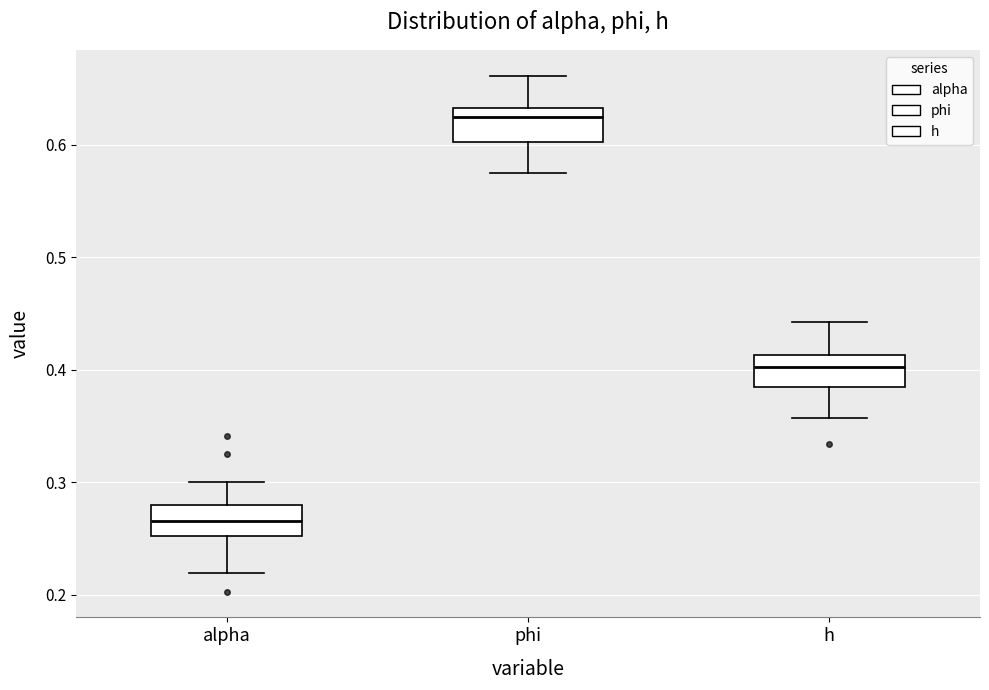

Where does the median line of the box for alpha sit on the y-axis? The values are not printed on the chart, so give them approximately, as read against the axis.

0.27